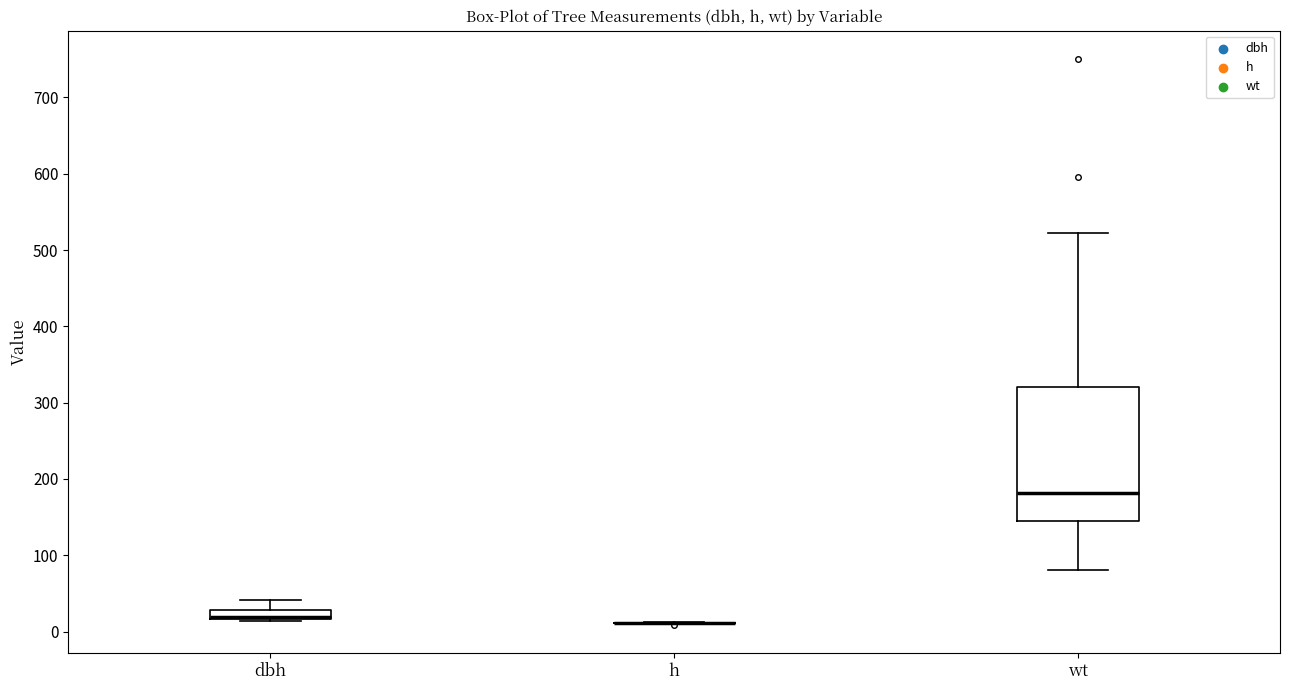

Comparing the boxes themselves (not the whiskers), which one is the tallest?

wt